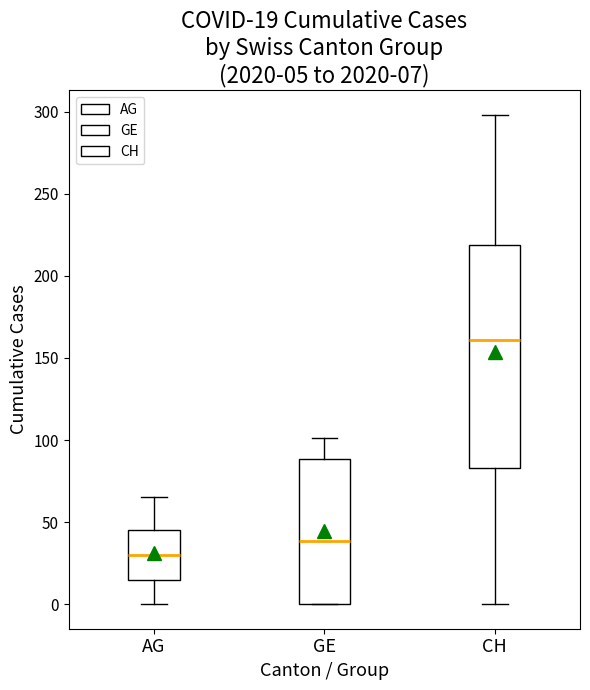

Which box's median line is the lowest?

AG